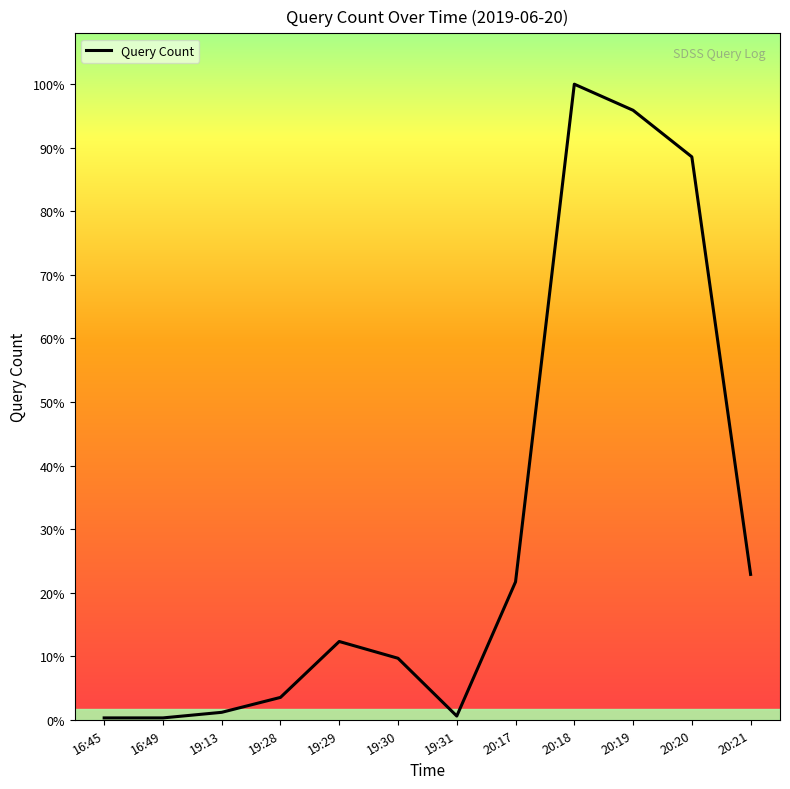

True or false: the data has more than 2 interior local peaks.

False